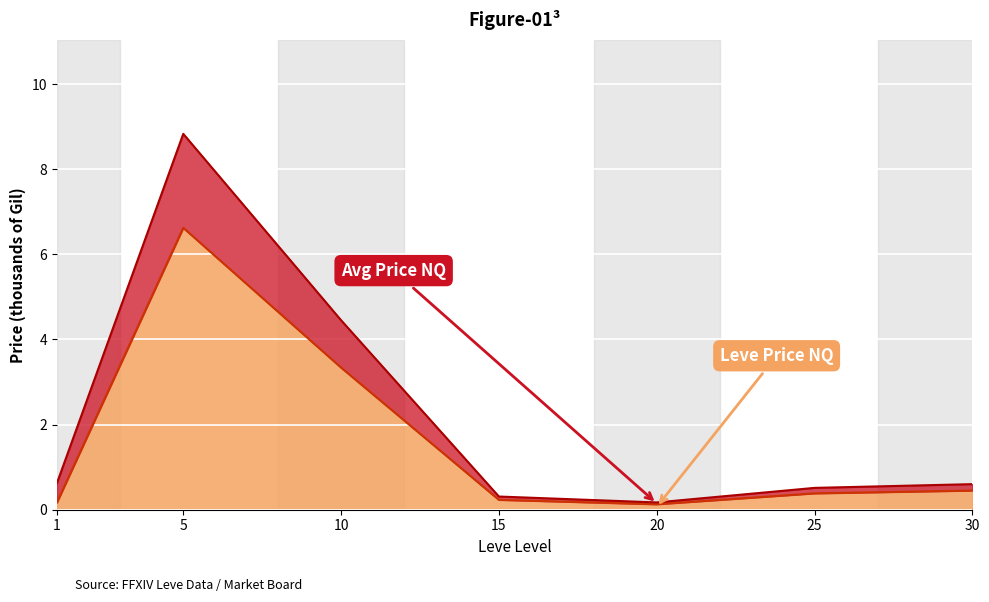

True or false: LevePriceNQ and currentAveragePriceNQ intersect in this chart.

False